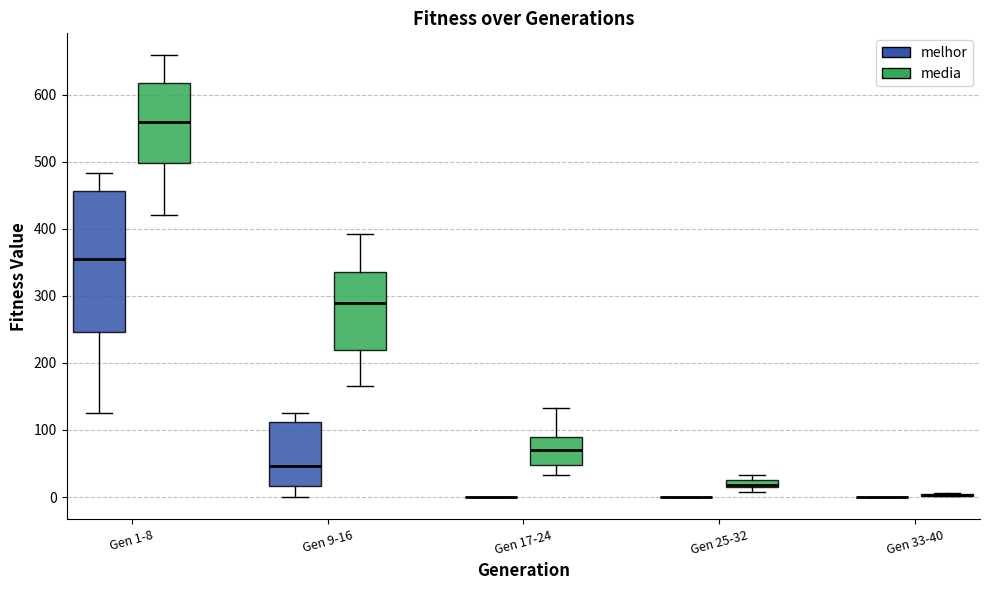

Comparing the boxes themselves (not the whiskers), which one is the tallest?

Gen 1-8 (melhor)